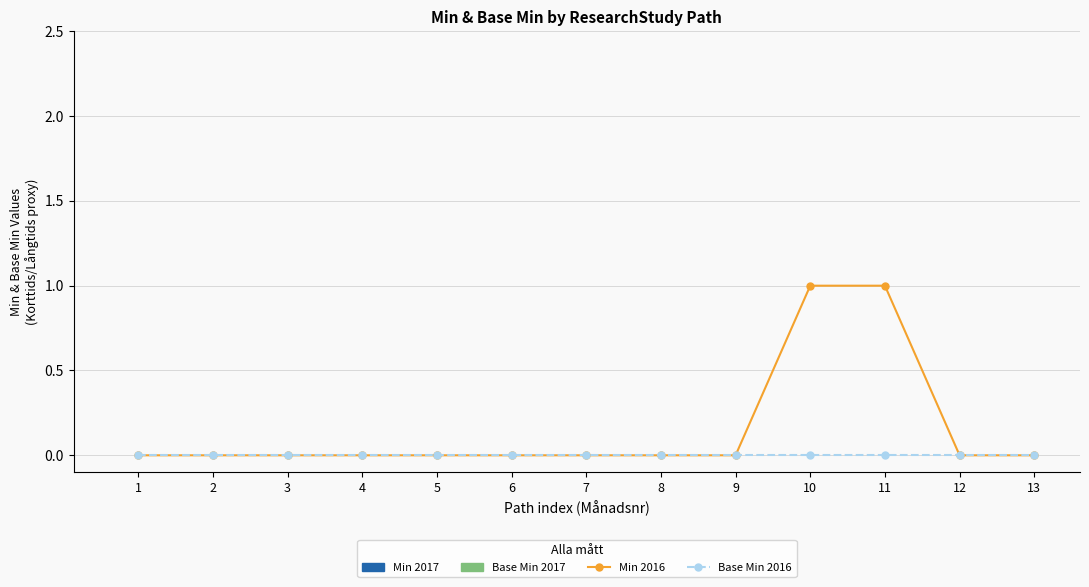

Which series has the largest total across all categories?

Min 2016